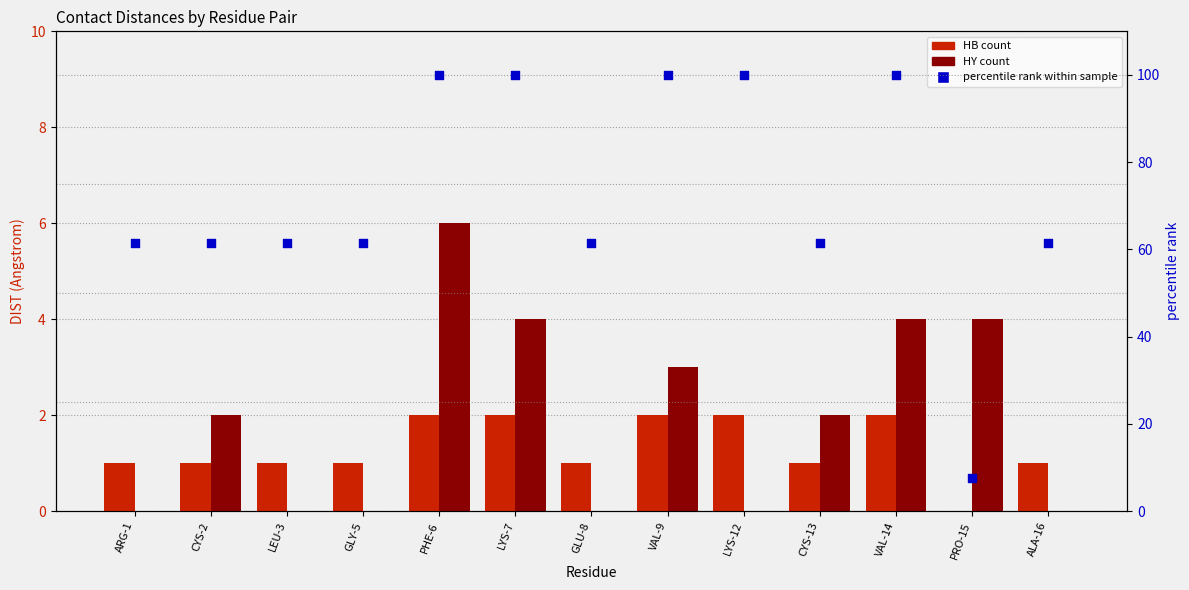

Which series has the largest total across all categories?

percentile rank within sample